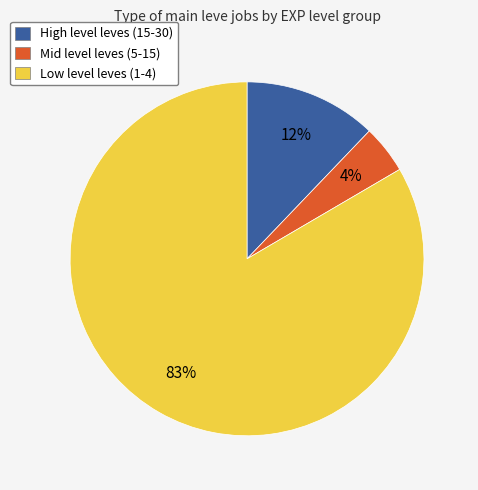

Which slice is the largest?

Low level leves (1-4)